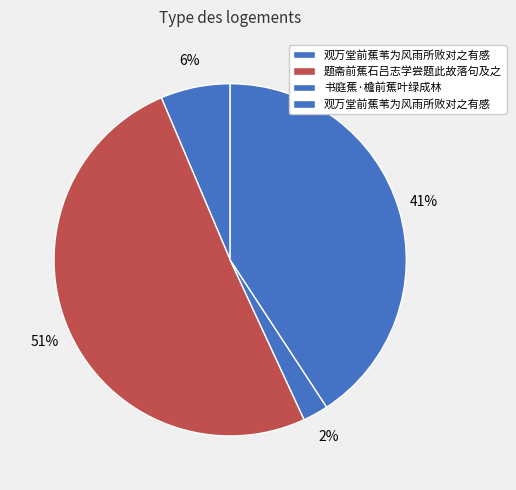

How many segments does this pie chart have?

4